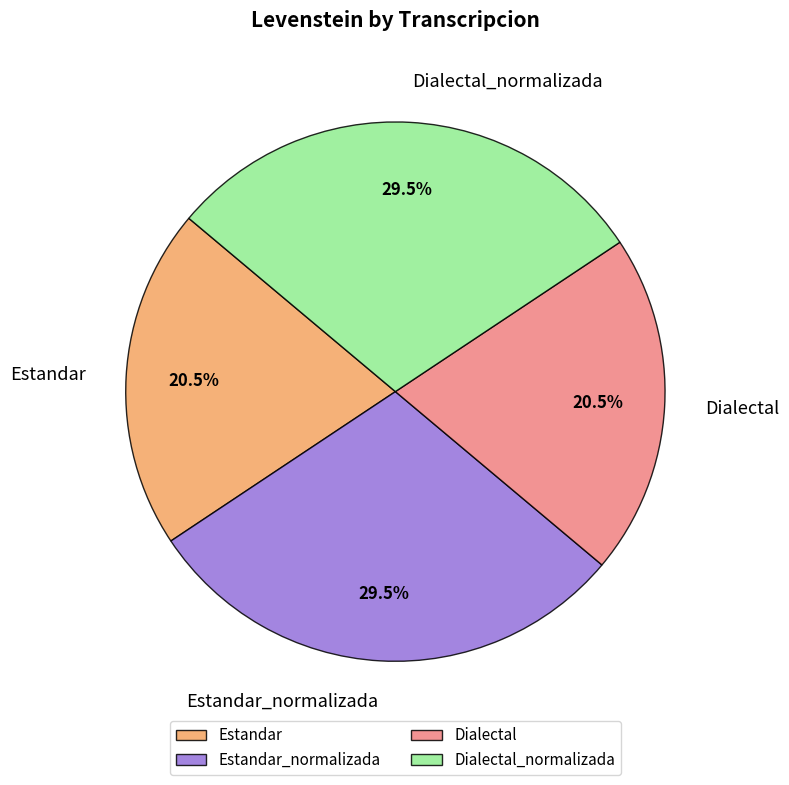

What is the ratio of the value at Dialectal_normalizada to the value at Dialectal?

1.4